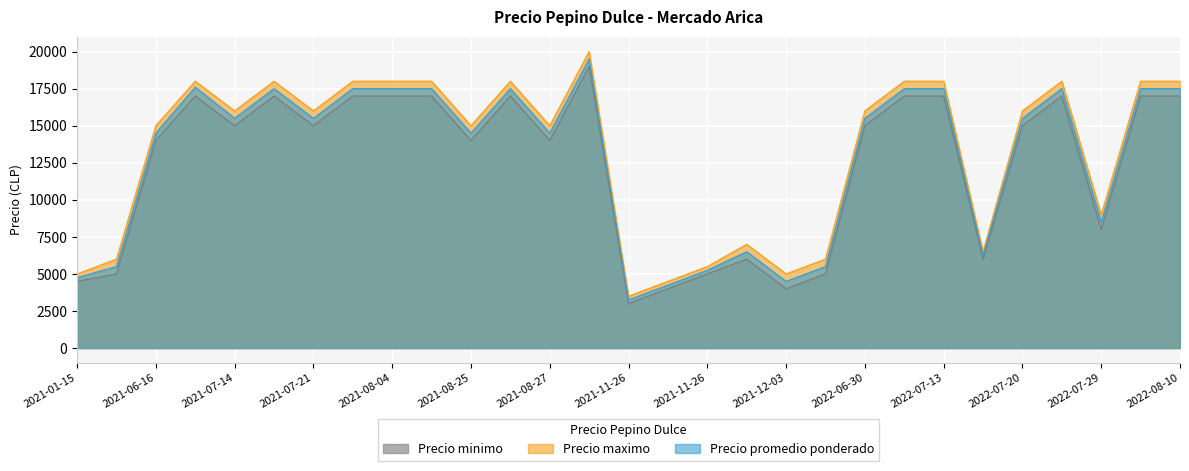

At which category is the sum across all series the highest?

2021-09-15